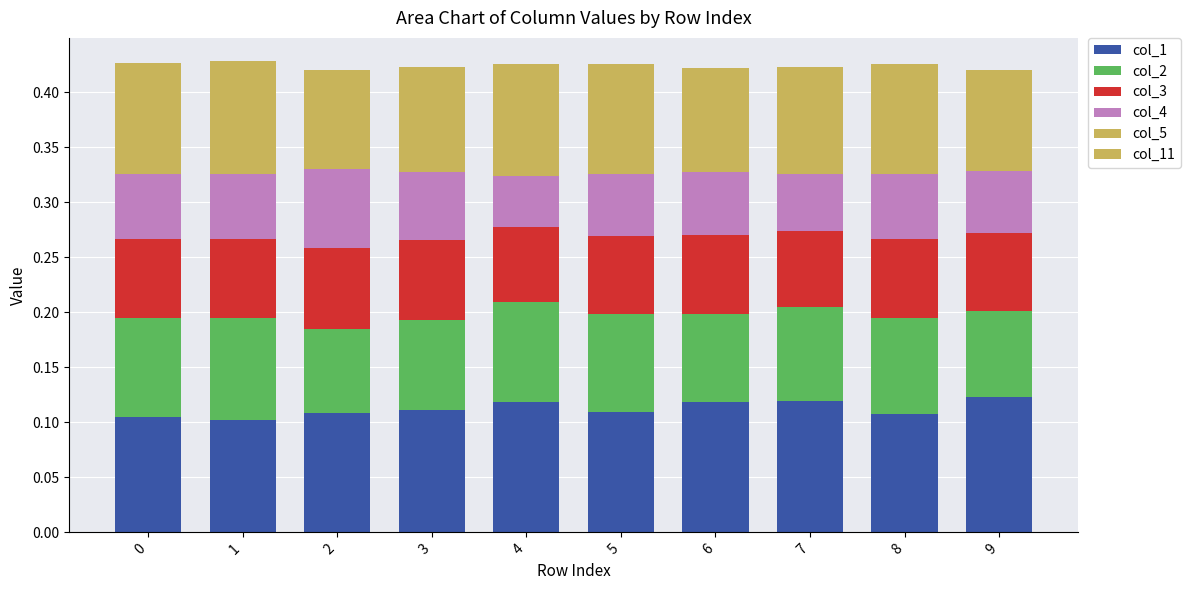

Does the chart contain any negative values?

No